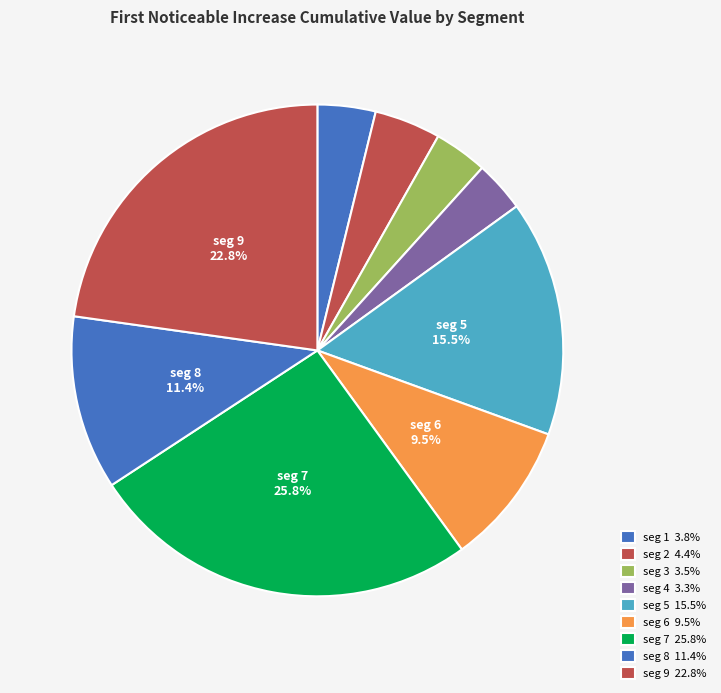

To the nearest percent, what is the difference between the largest and smallest slice percentages?

22%